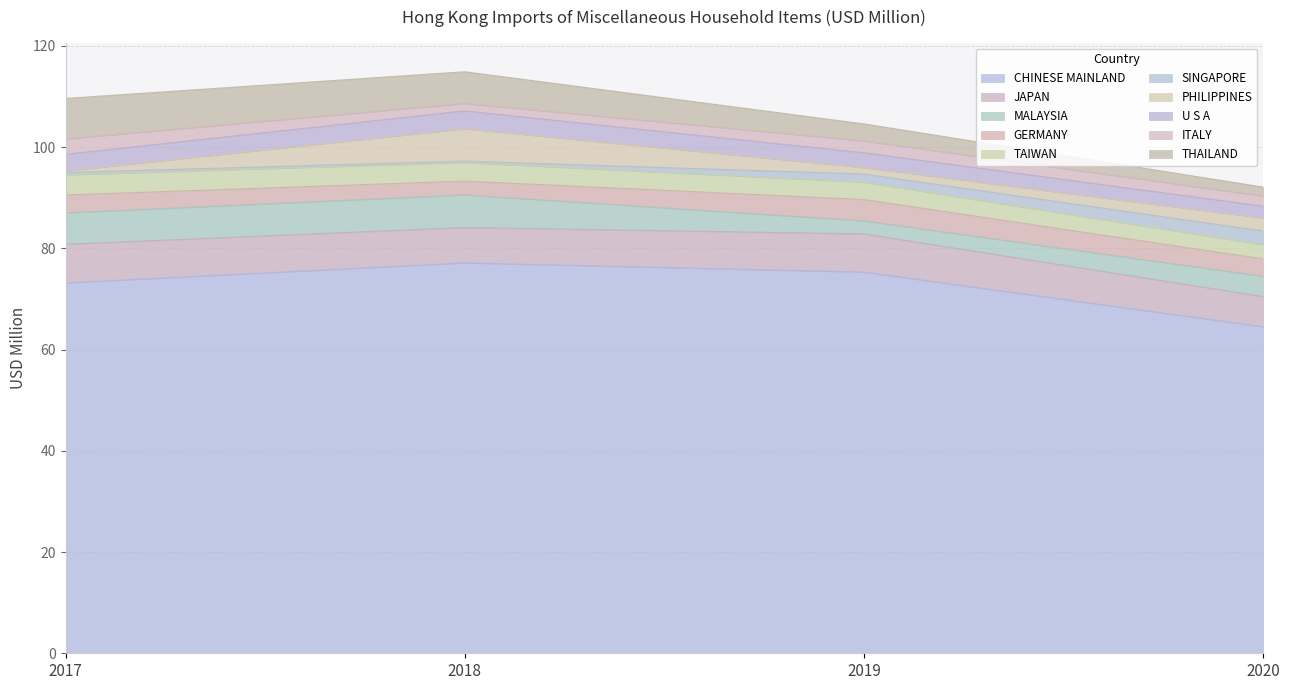

Where do 2017 and 2018 first cross each other?

CHINESE MAINLAND and JAPAN